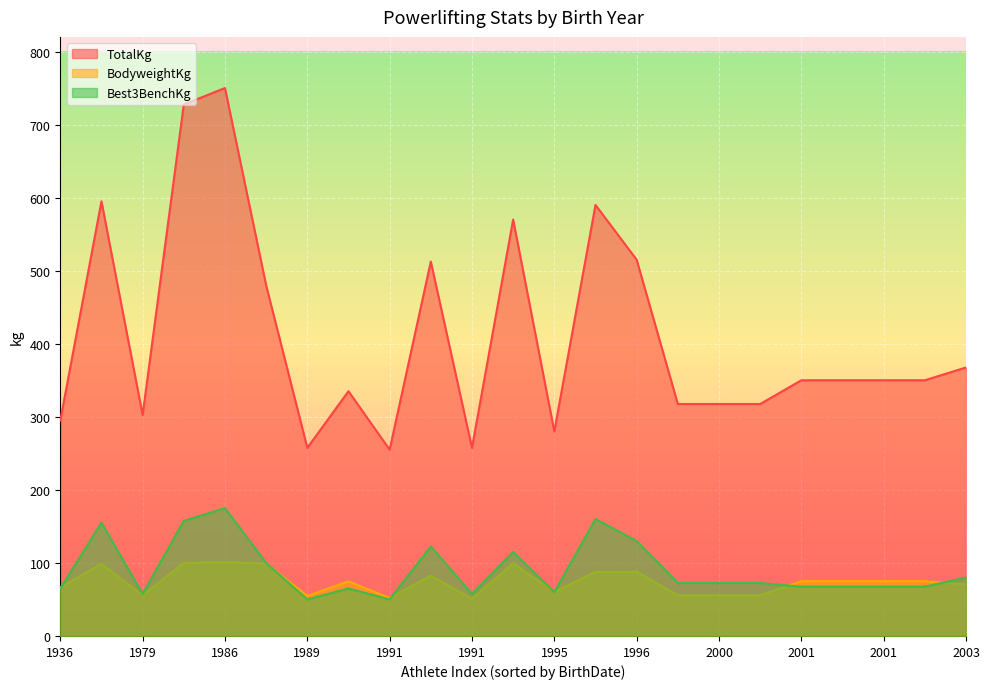

What are all the series names shown in the legend?

TotalKg, BodyweightKg, Best3BenchKg